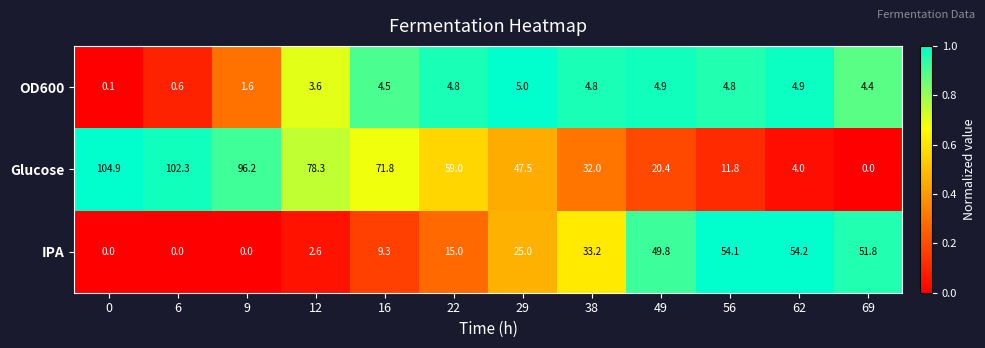

Which series changed the most between 0 and 62?

Glucose